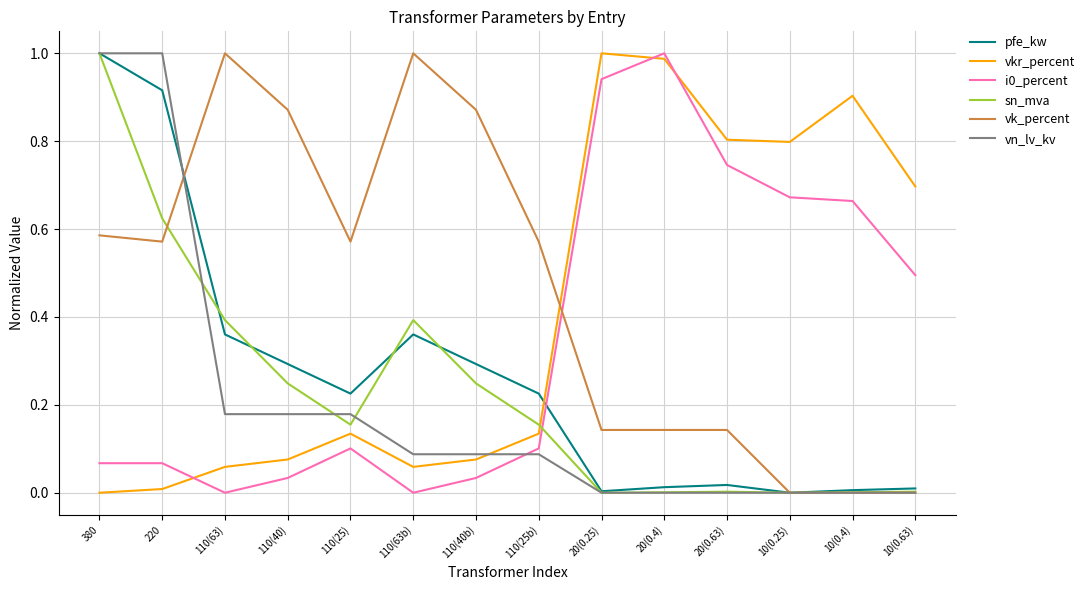

True or false: vkr_percent has more than 2 points higher than both neighbors.

True